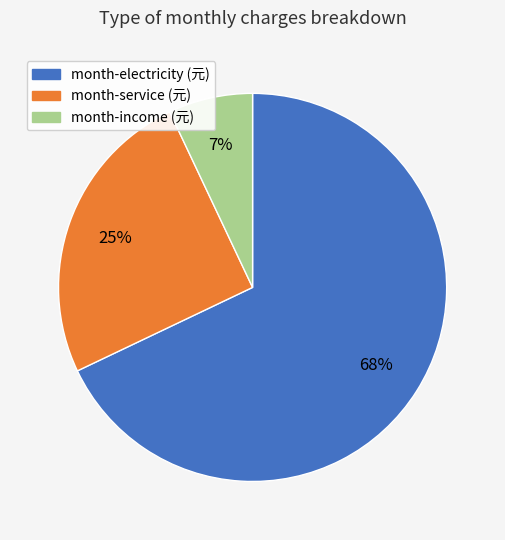

The month-income slice represents 7% of the pie. True or false?

True